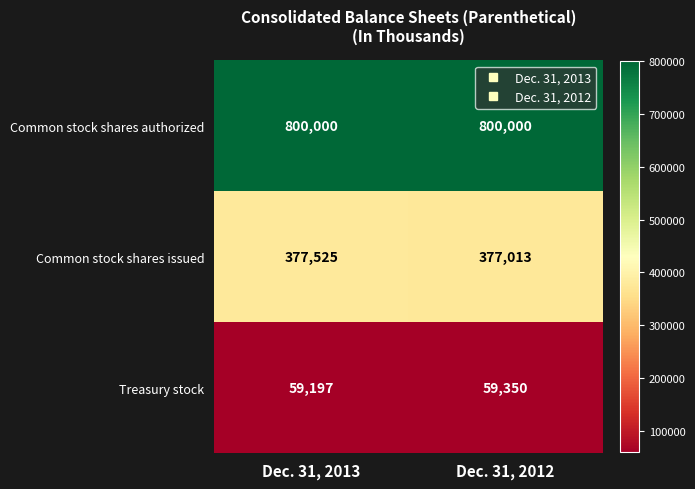

Which series has the widest spread of values?

Common stock shares issued